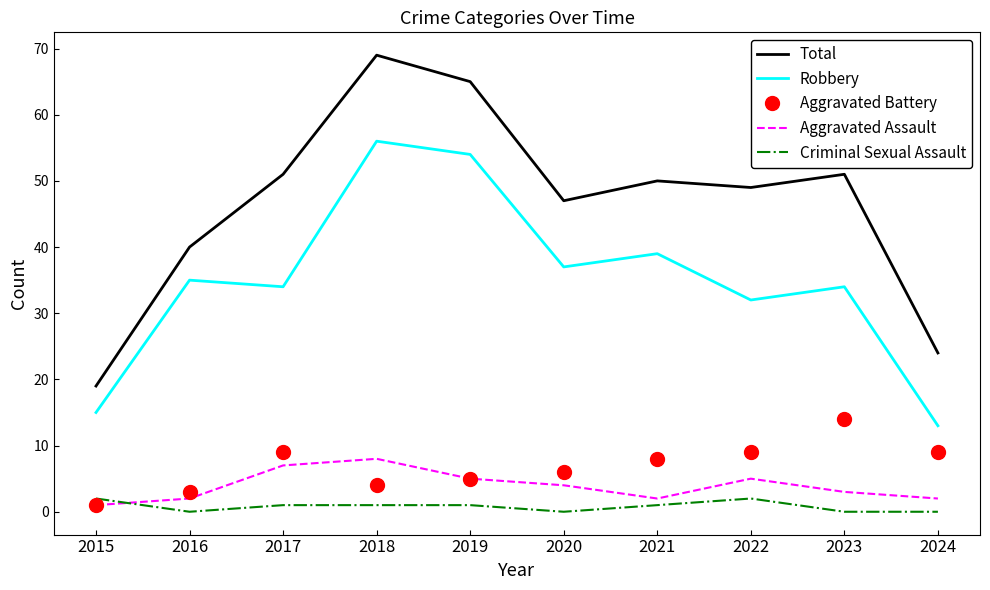

At which label does Aggravated Assault first exceed 4?

2017